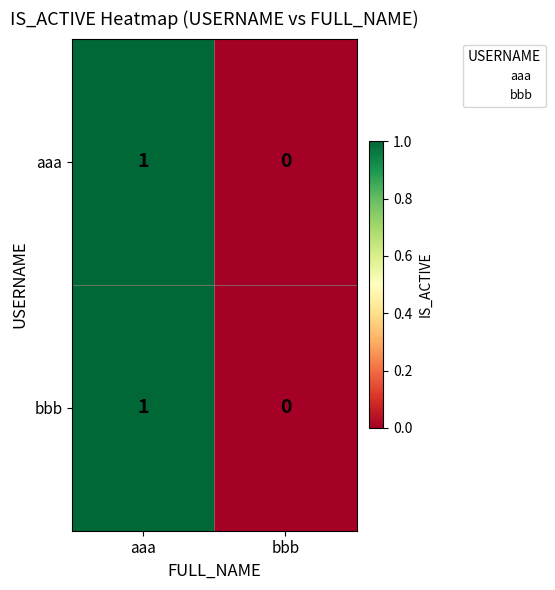

At which category is the sum across all series the highest?

aaa